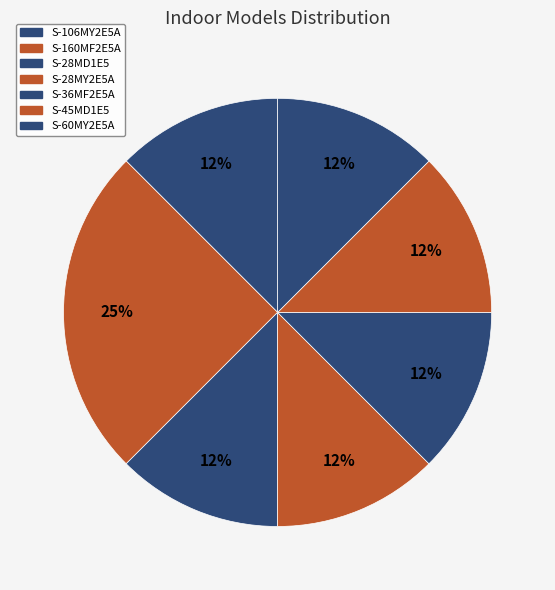

Is S-106MY2E5A the majority of the pie?

No